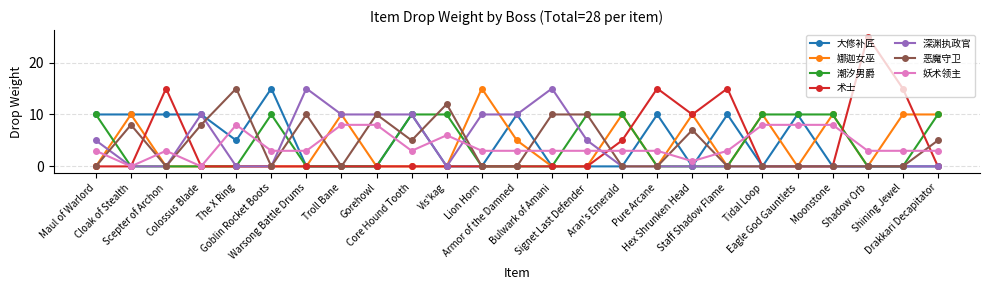

Count the number of categories in the chart.

25